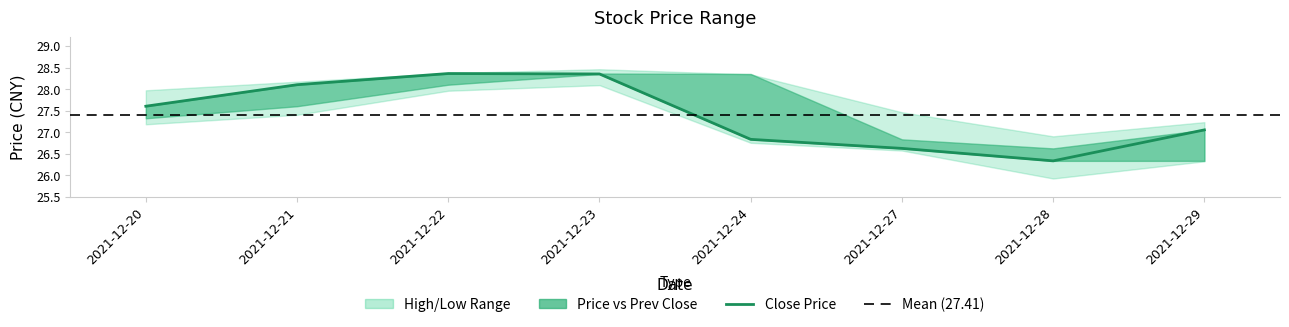

Which series has the largest total across all categories?

high